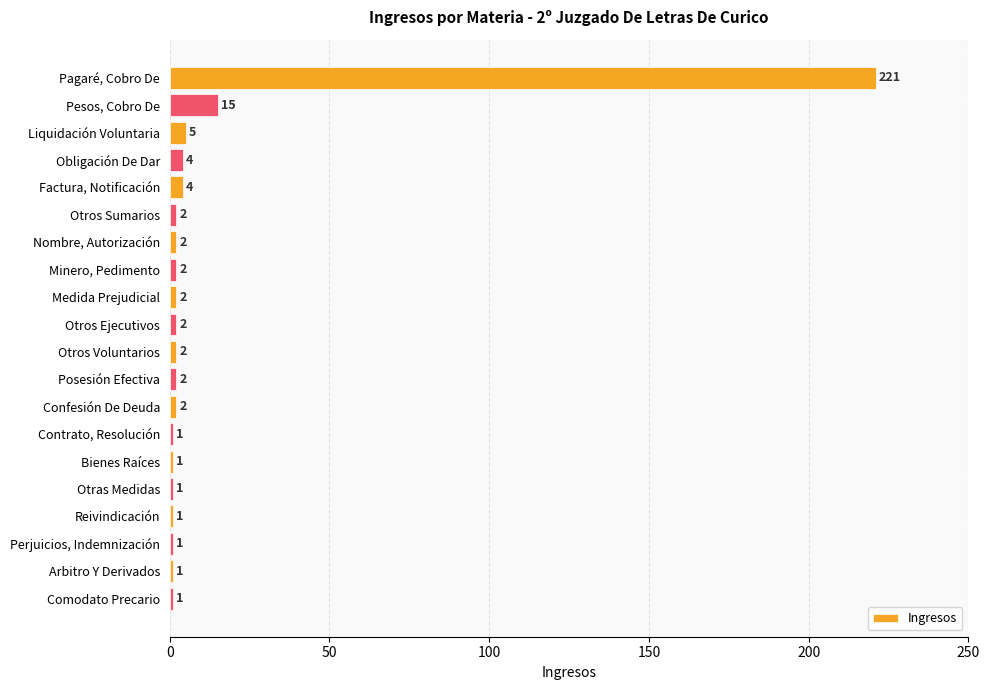

Reading top to bottom, transcribe all the data shown in this chart.

Pagaré, Cobro De=221	Pesos, Cobro De=15	Liquidación Voluntaria=5	Obligación De Dar=4	Factura, Notificación=4	Otros Sumarios=2	Nombre, Autorización=2	Minero, Pedimento=2	Medida Prejudicial=2	Otros Ejecutivos=2	Otros Voluntarios=2	Posesión Efectiva=2	Confesión De Deuda=2	Contrato, Resolución=1	Bienes Raíces=1	Otras Medidas=1	Reivindicación=1	Perjuicios, Indemnización=1	Arbitro Y Derivados=1	Comodato Precario=1